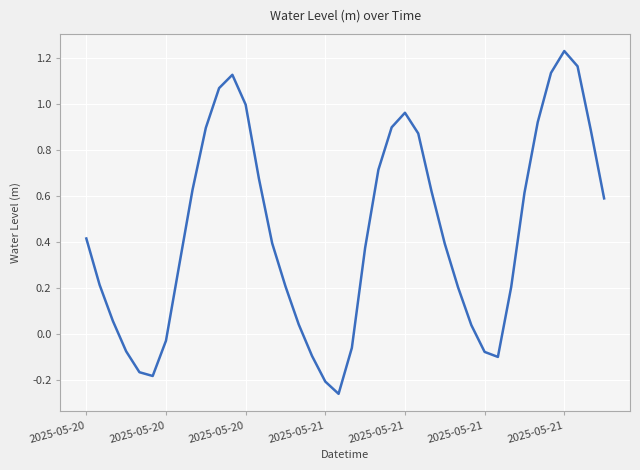

Is this an area chart (filled region under the line)?

No